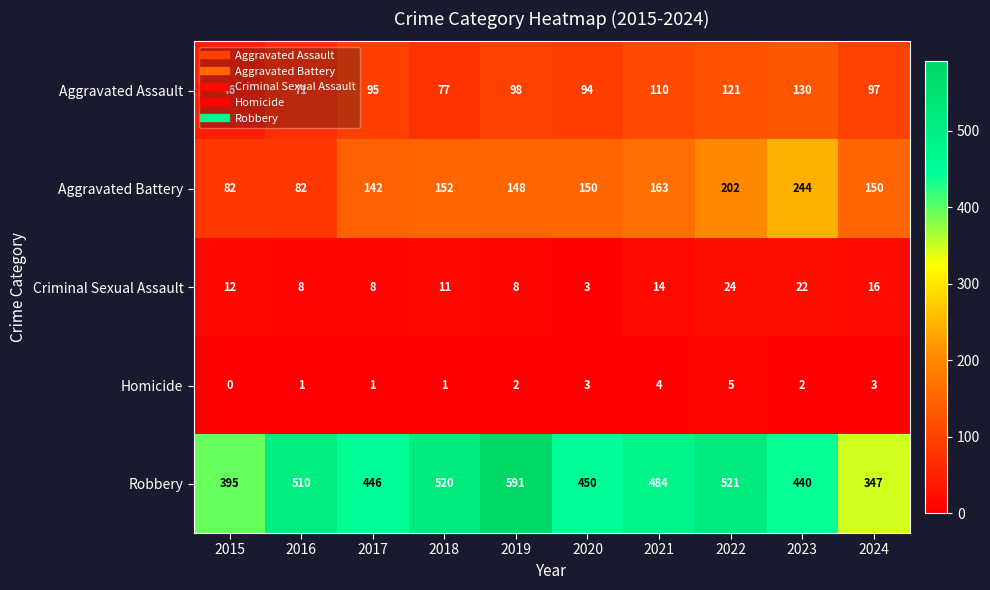

What is the difference between the maximum and minimum values in the Aggravated Battery series?

162